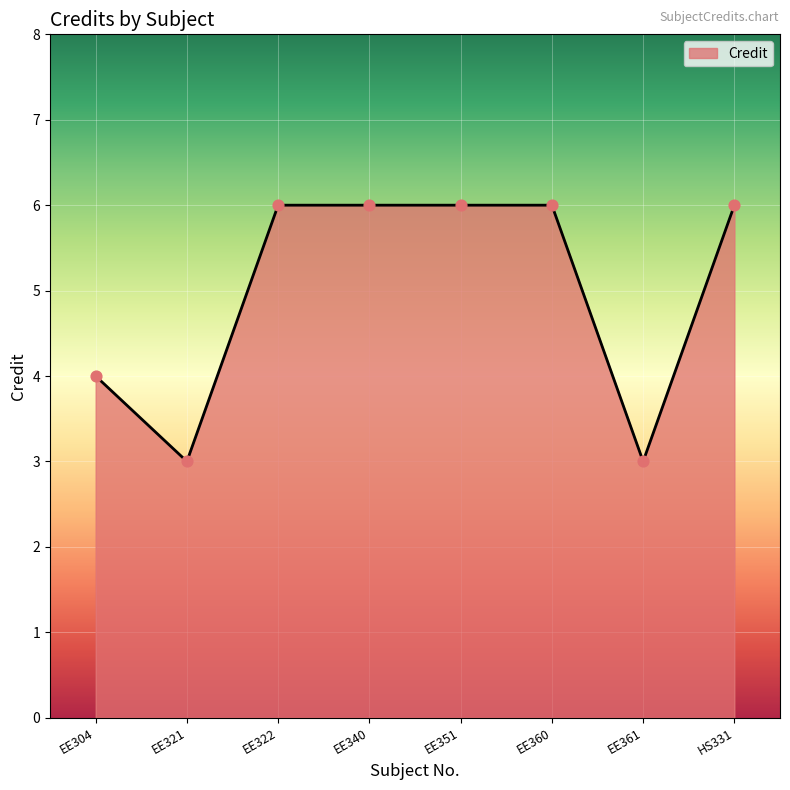

What is the ratio of the value at EE361 to the value at EE360?

0.5